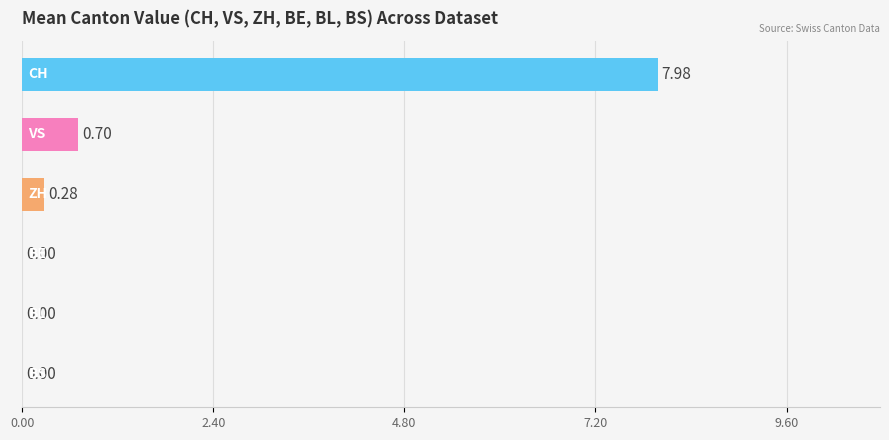

What is the sum of all values?

9.0